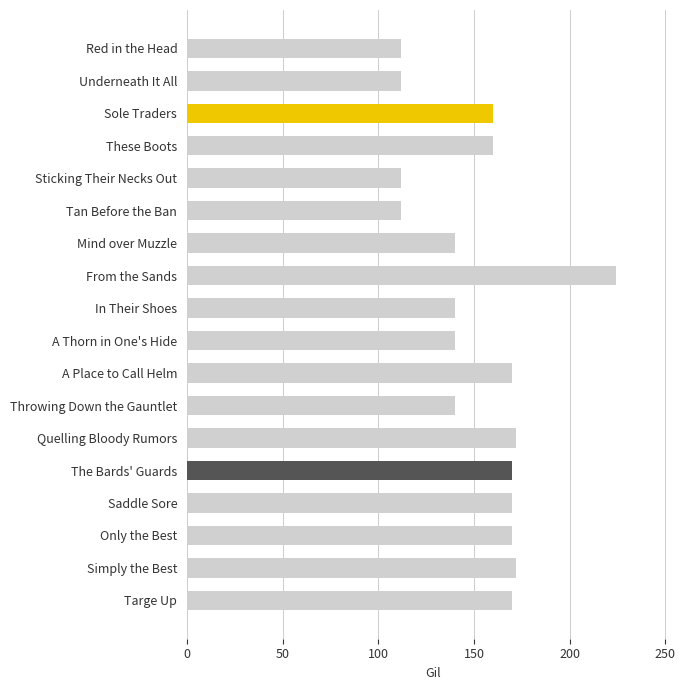

What is the change in value from A Thorn in One's Hide to The Bards' Guards?

+30